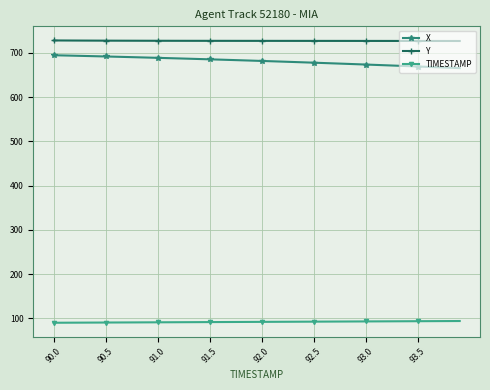

What is the average value of the Y series?

726.9